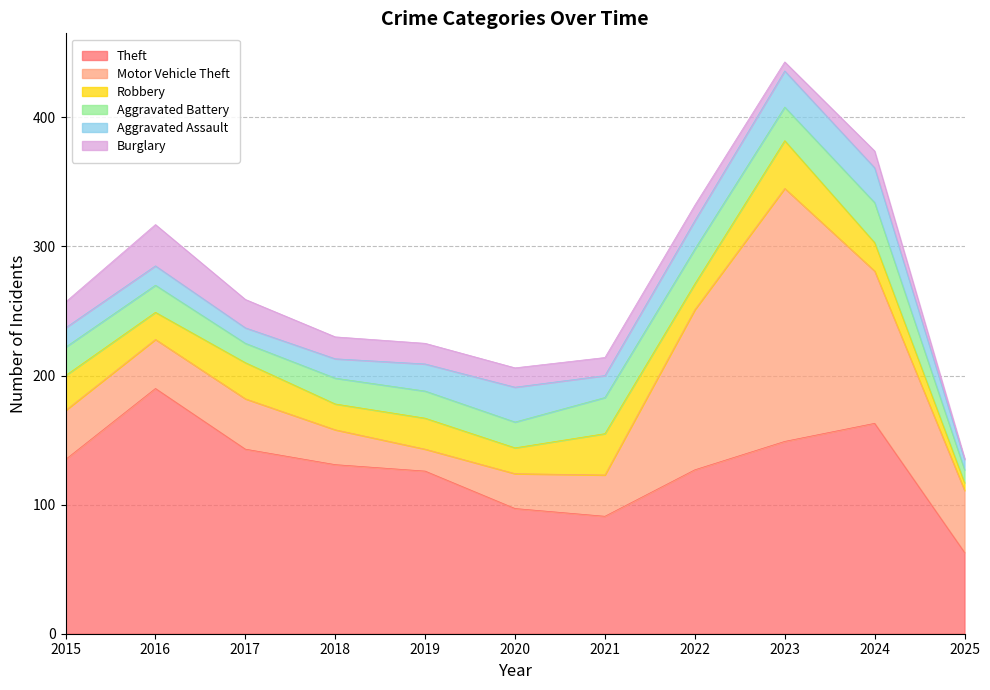

How many values in the Robbery series are below 22?

5